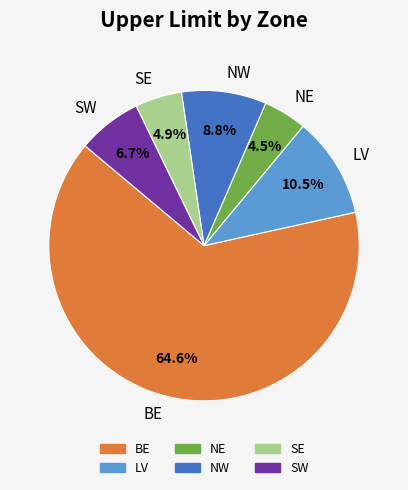

How much of the chart is everything except SE?

95.1%